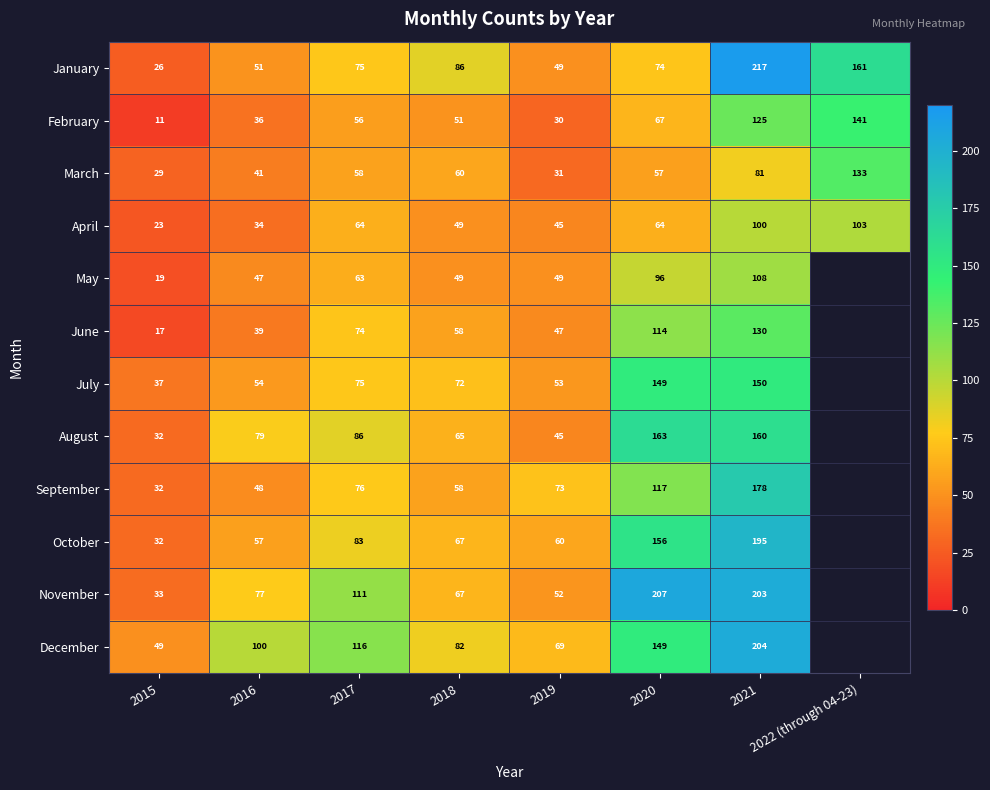

Is the value of July at 2015 greater than the value of February at 2016?

Yes